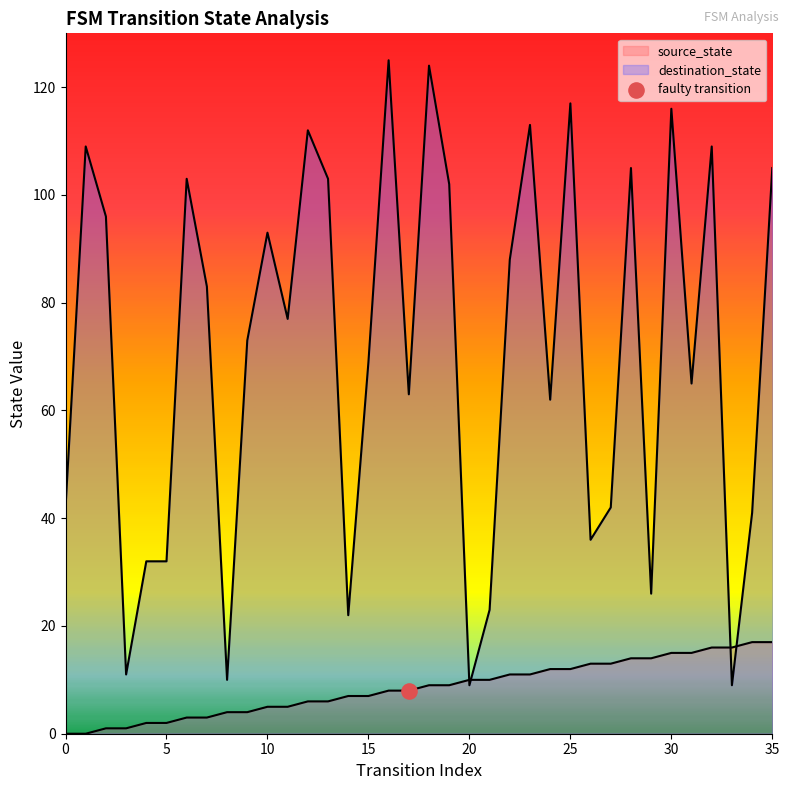

Which series contains the highest Y value?

destination_state